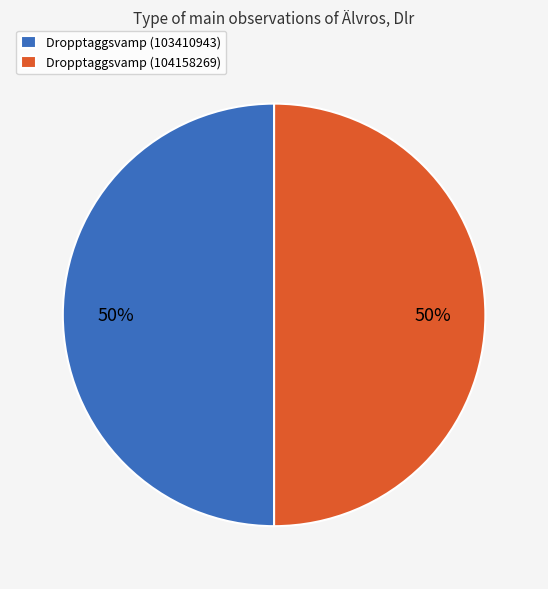

What is the ratio of the value at Dropptaggsvamp (103410943) to the value at Dropptaggsvamp (104158269)?

1.0